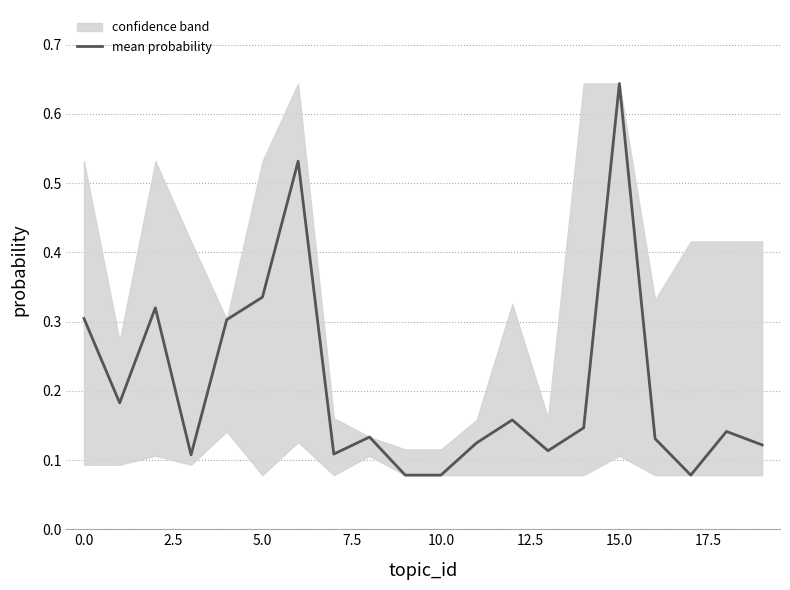

How many interior local peaks (higher than both neighbors) does the data have?

6